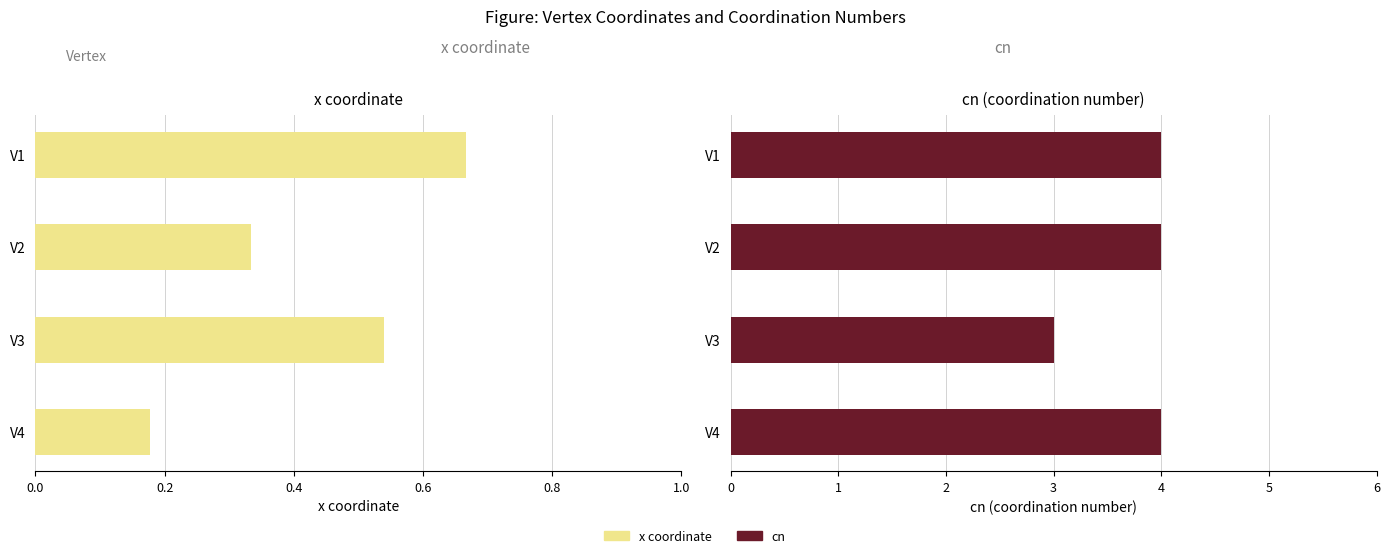

The value of cn at V4 is 4.0. True or false?

True